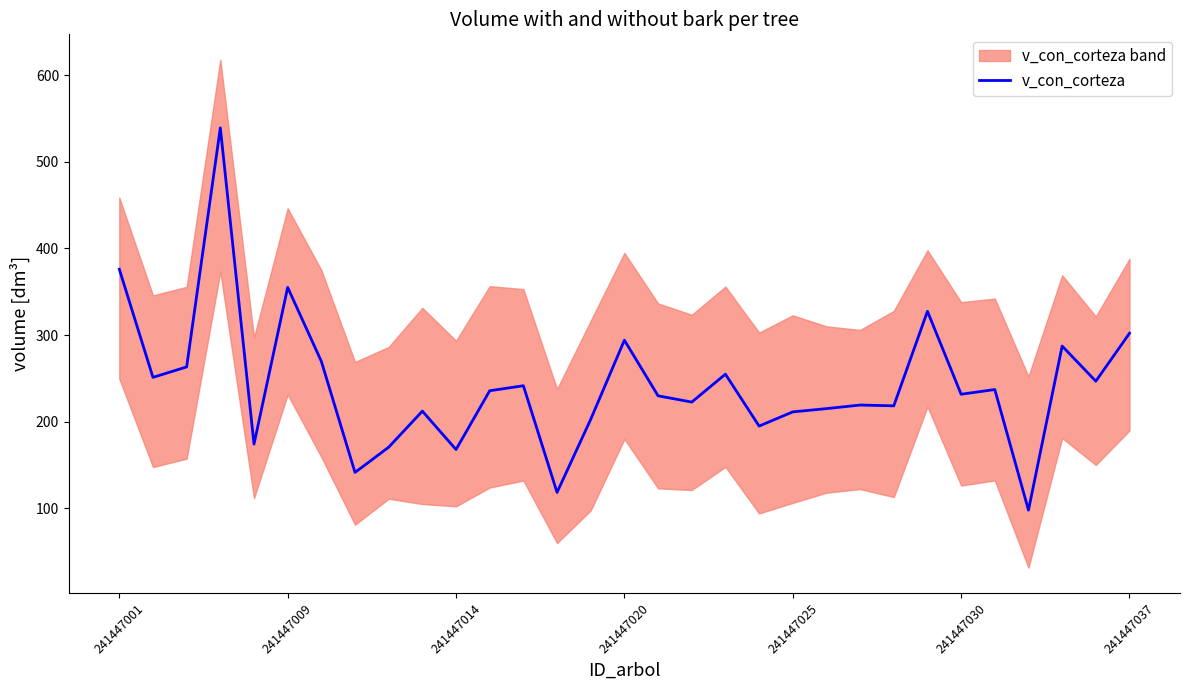

What position from the left is 12?

13